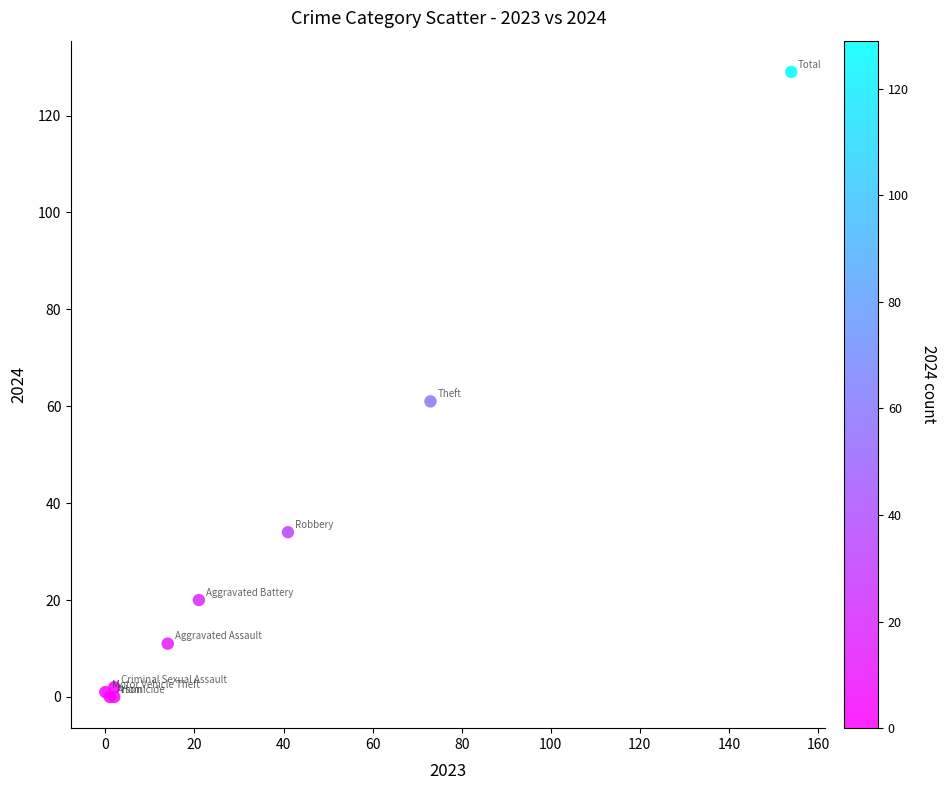

What Y value in the scatter plot is closest to 64?

61